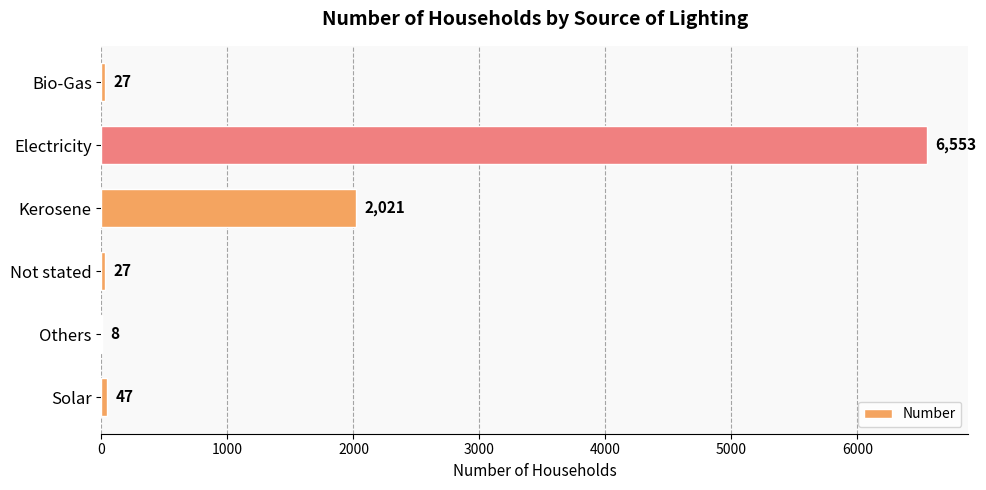

What is the sum of all values?

8683